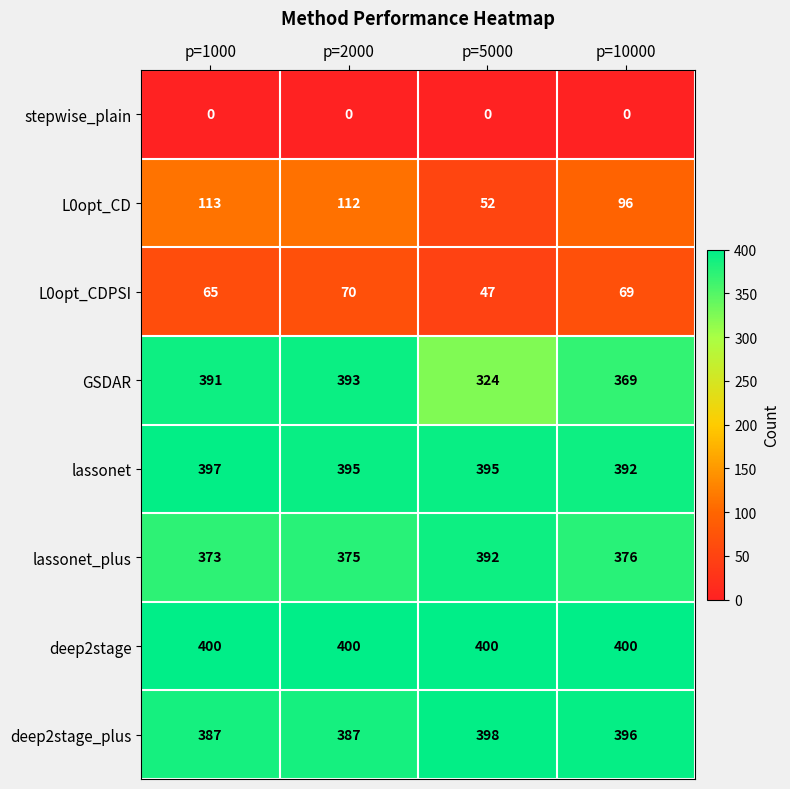

What is the average value of the lassonet series?

395